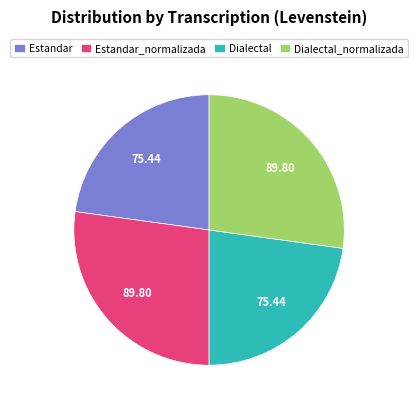

Approximately how many times larger is the value at Dialectal_normalizada compared to Estandar_normalizada?

1.0